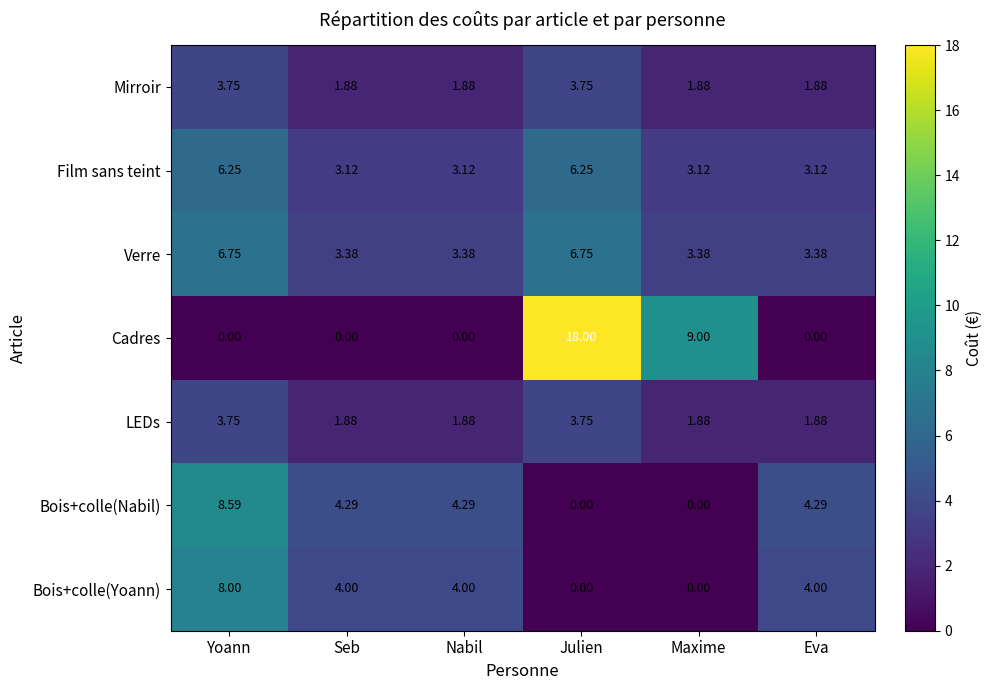

At which category is the sum across all series the highest?

Julien